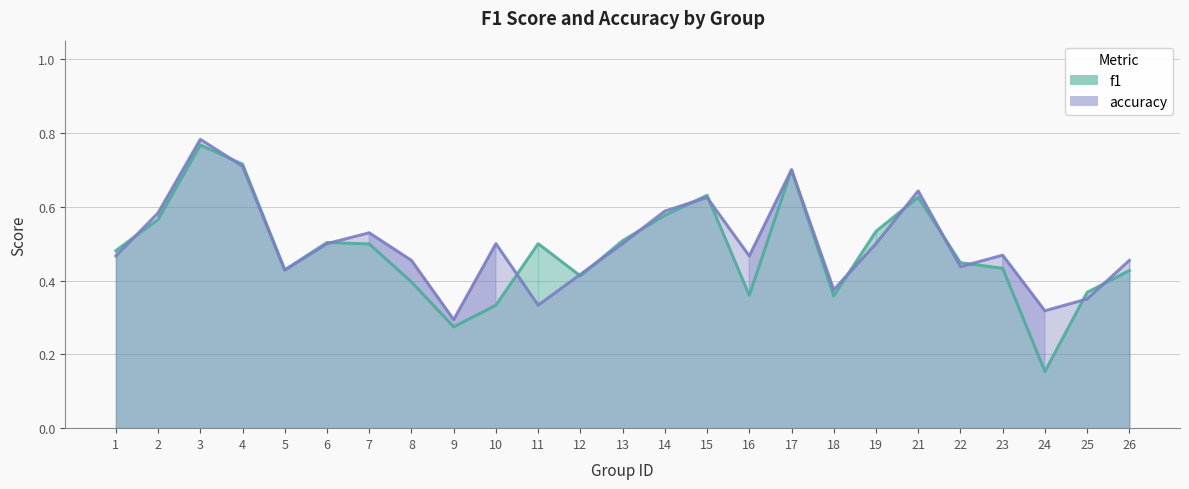

The value of f1_line at 25 is 0.4. True or false?

True